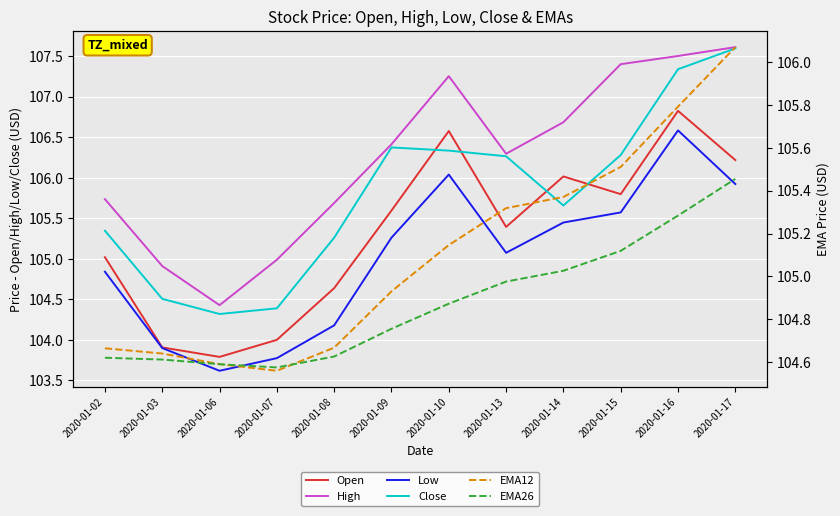

Is this an area chart (filled region under the line)?

No